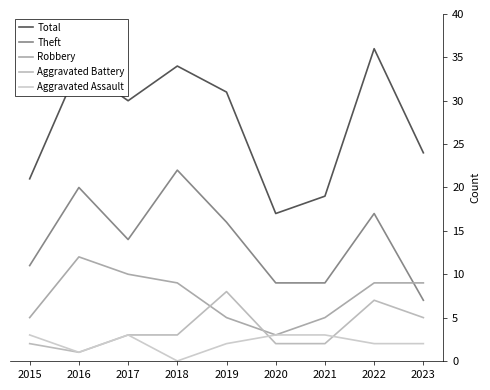

Which category has the highest value across all series?

2022